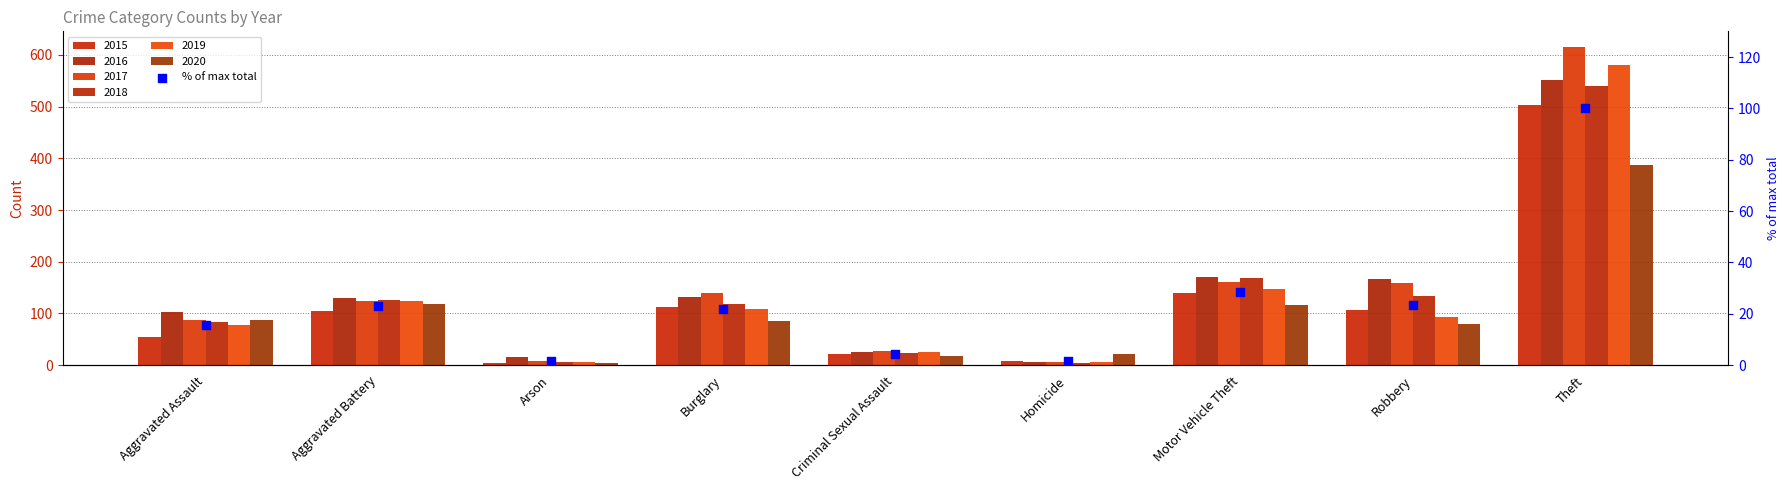

What is the change in value from Aggravated Assault to Theft?

+84.5